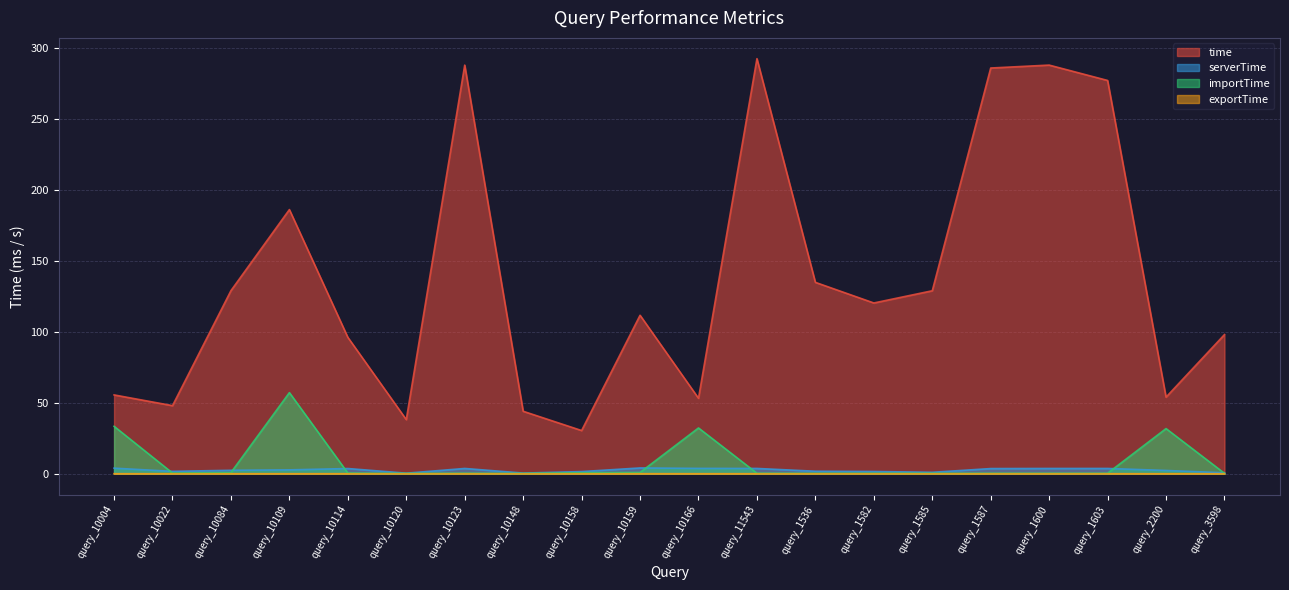

Which label corresponds to the largest value in the chart?

query_11543